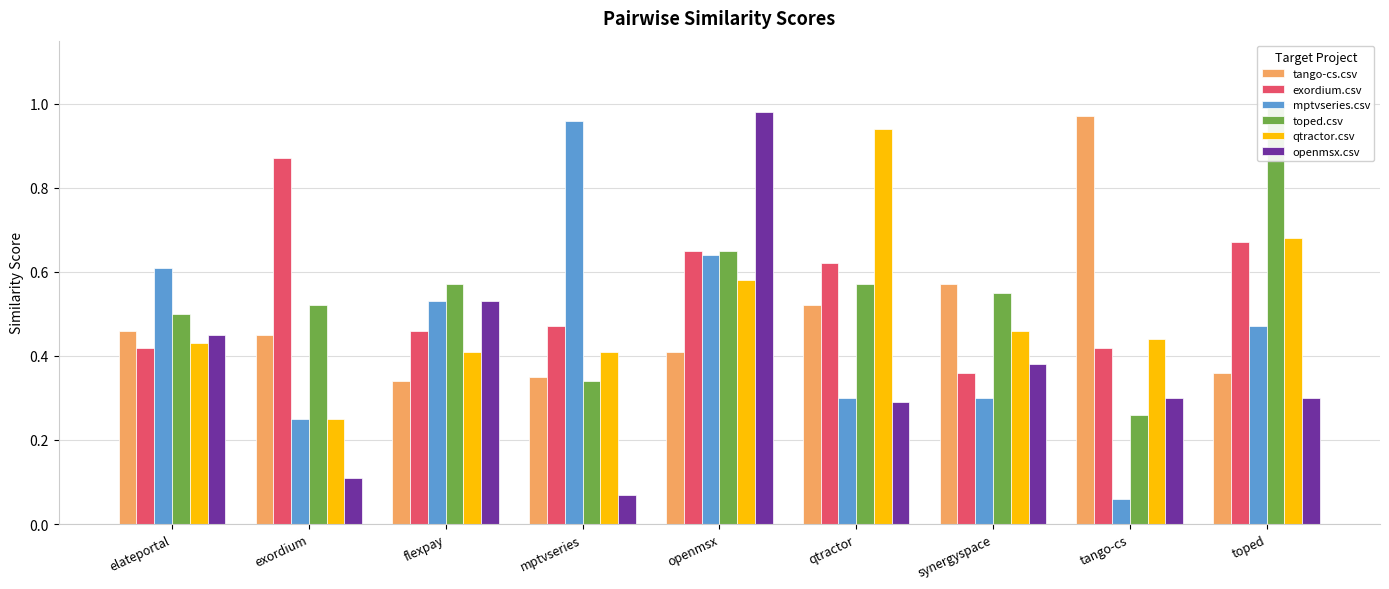

What is the label of the 8th bar from the right?

exordium